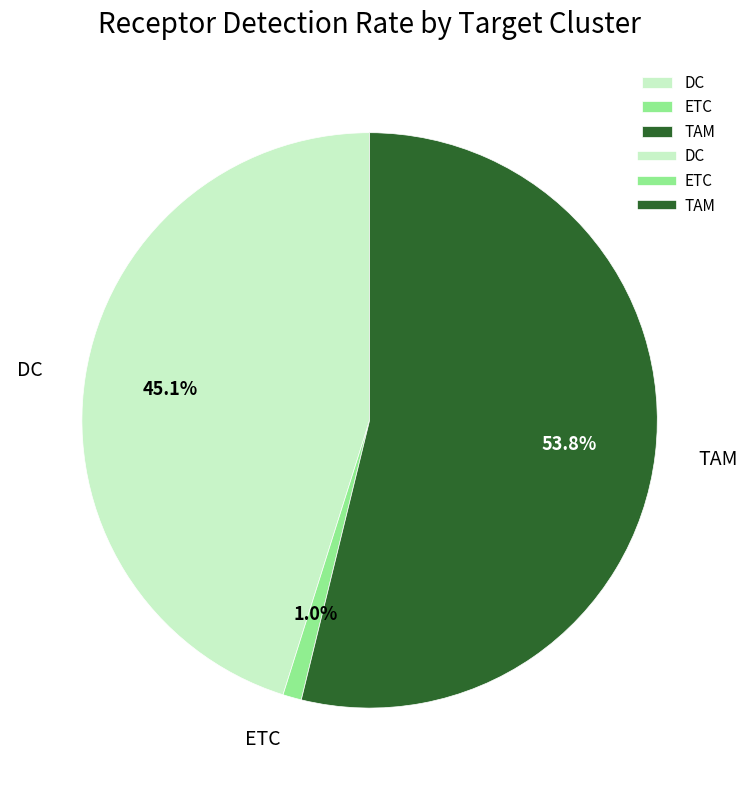

Is it true that ETC is 1% of the pie?

True